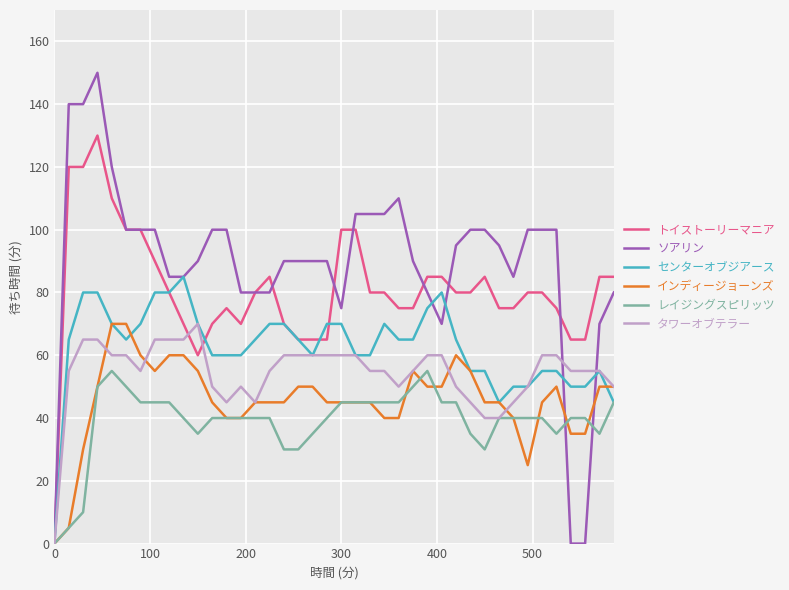

Reading left to right, extract all data points from this chart.

トイストーリーマニア: 0	120	120	130	110	100	100	90	80	70	60	70	75	70	80	85	70	65	65	65	100	100	80	80	75	75	85	85	80	80	85	75	75	80	80	75	65	65	85	85
ソアリン: 0	140	140	150	120	100	100	100	85	85	90	100	100	80	80	80	90	90	90	90	75	105	105	105	110	90	80	70	95	100	100	95	85	100	100	100	0	0	70	80
センターオブジアース: 0	65	80	80	70	65	70	80	80	85	70	60	60	60	65	70	70	65	60	70	70	60	60	70	65	65	75	80	65	55	55	45	50	50	55	55	50	50	55	45
インディージョーンズ: 0	5	30	50	70	70	60	55	60	60	55	45	40	40	45	45	45	50	50	45	45	45	45	40	40	55	50	50	60	55	45	45	40	25	45	50	35	35	50	50
レイジングスピリッツ: 0	5	10	50	55	50	45	45	45	40	35	40	40	40	40	40	30	30	35	40	45	45	45	45	45	50	55	45	45	35	30	40	40	40	40	35	40	40	35	45
タワーオブテラー: 0	55	65	65	60	60	55	65	65	65	70	50	45	50	45	55	60	60	60	60	60	60	55	55	50	55	60	60	50	45	40	40	45	50	60	60	55	55	55	50